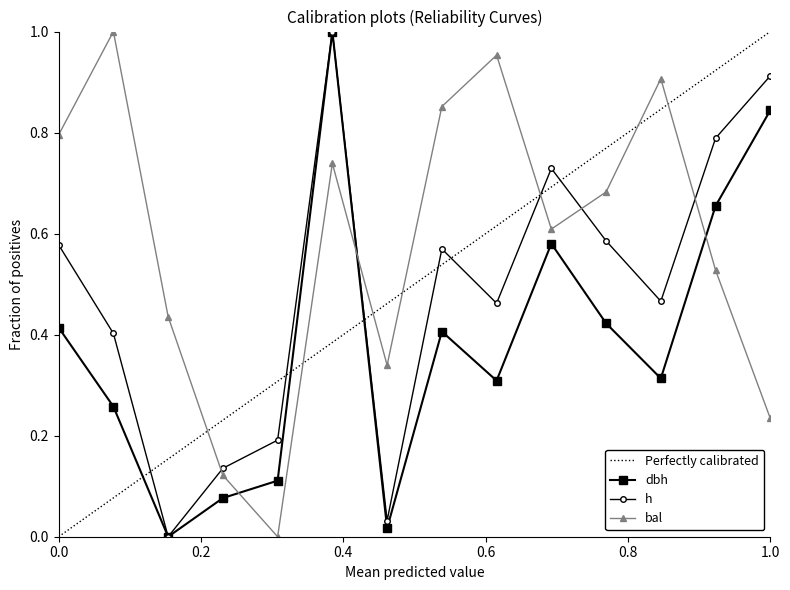

Reading right to left, list all the values displayed in this chart.

dbh: 0.8	0.7	0.3	0.4	0.6	0.3	0.4	0.0	1.0	0.1	0.1	0.0	0.3	0.4
h: 0.9	0.8	0.5	0.6	0.7	0.5	0.6	0.0	1.0	0.2	0.1	0.0	0.4	0.6
bal: 0.2	0.5	0.9	0.7	0.6	1.0	0.9	0.3	0.7	0.0	0.1	0.4	1.0	0.8